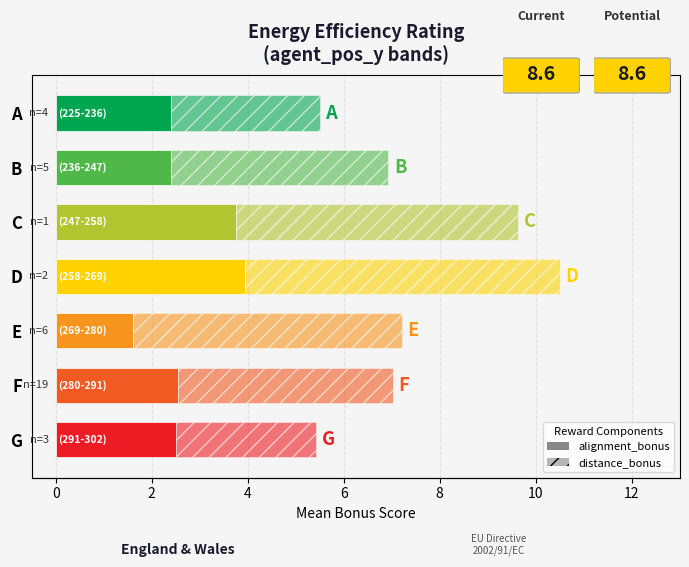

At how many categories does at least one series exceed 5?

3